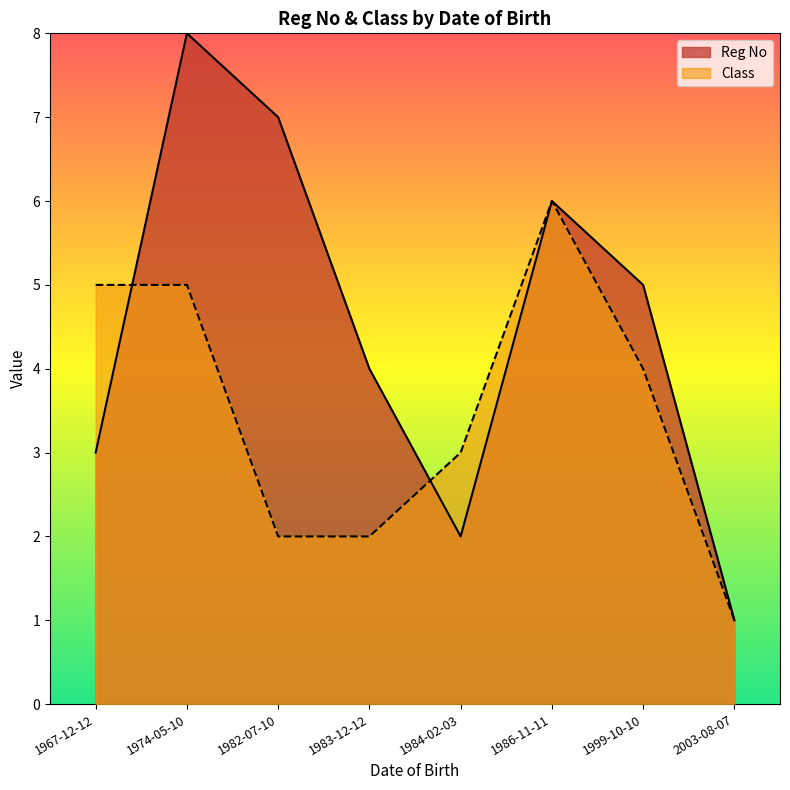

What position from the right is 2003-08-07?

1